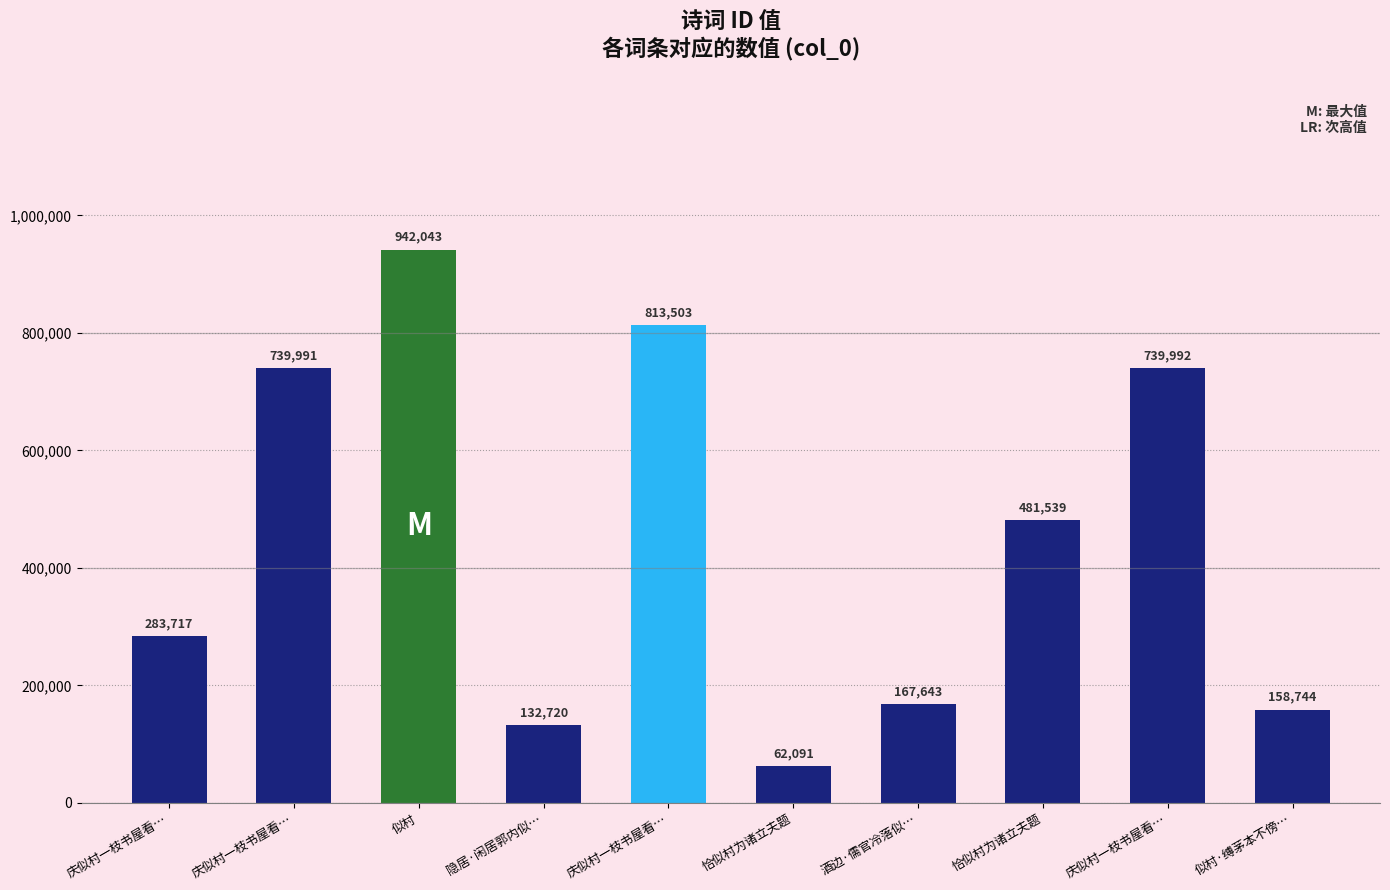

What is the greatest value displayed?

942043